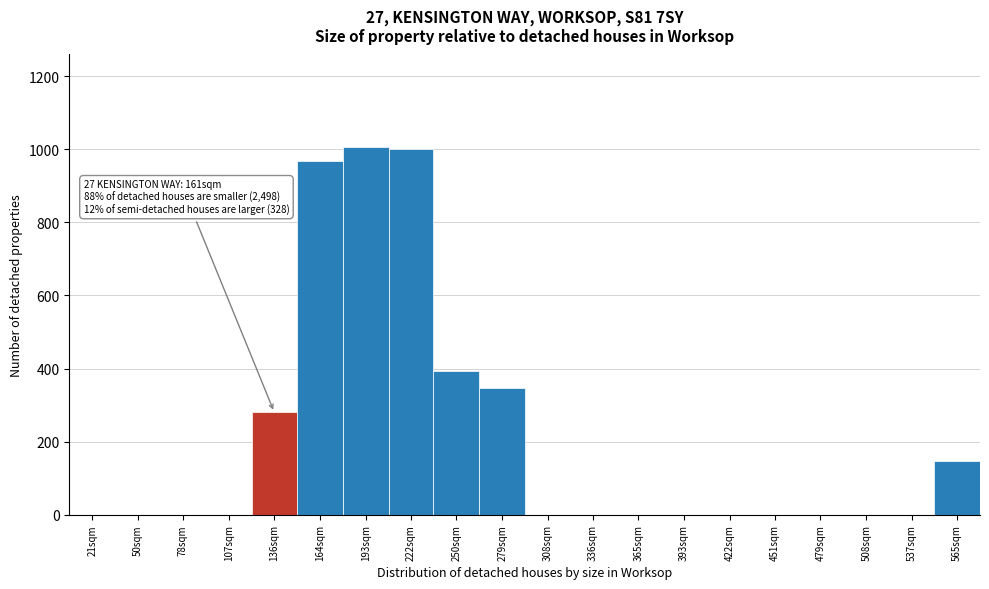

Reading left to right, list all the values displayed in this chart.

21sqm=0	50sqm=0	78sqm=0	107sqm=0	136sqm=280	164sqm=968	193sqm=1008	222sqm=1000	250sqm=392	279sqm=348	308sqm=0	336sqm=0	365sqm=0	393sqm=0	422sqm=0	451sqm=0	479sqm=0	508sqm=0	537sqm=0	565sqm=148